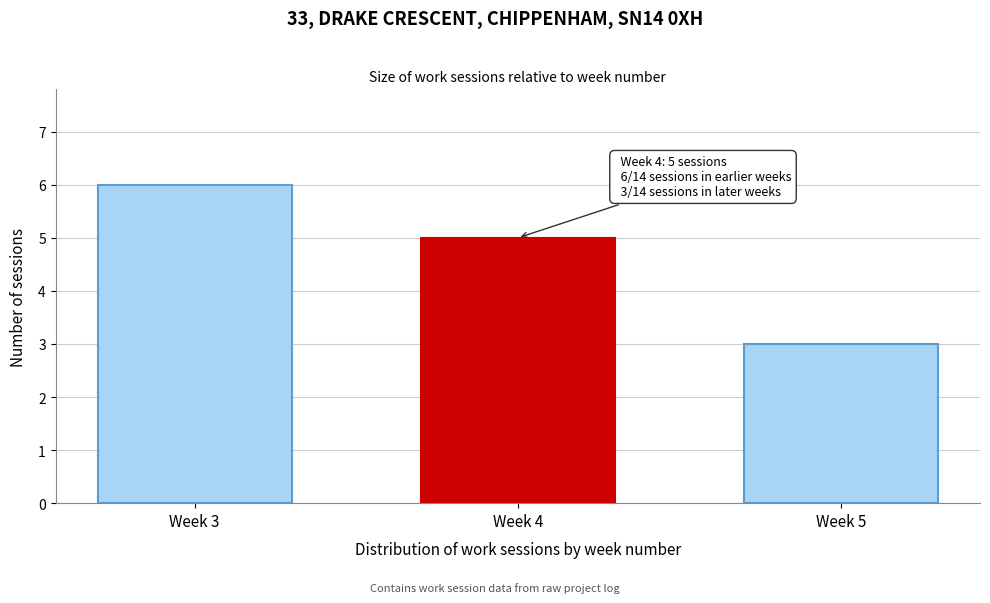

Reading left to right, list all the values displayed in this chart.

6	5	3